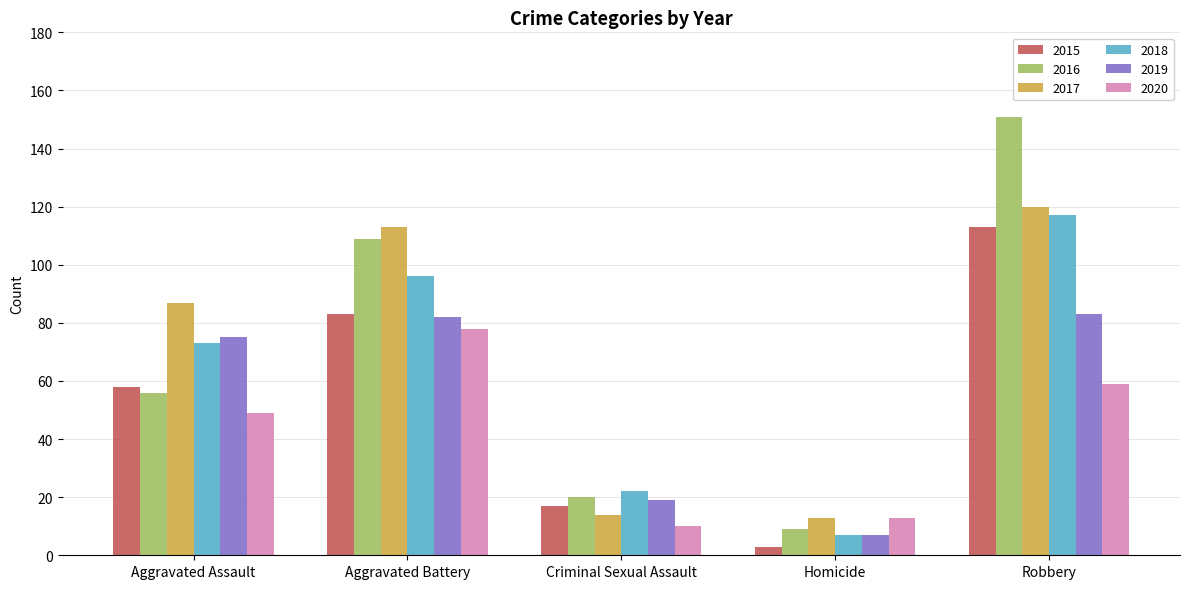

Is it true that 2015 equals 3 at Homicide?

True